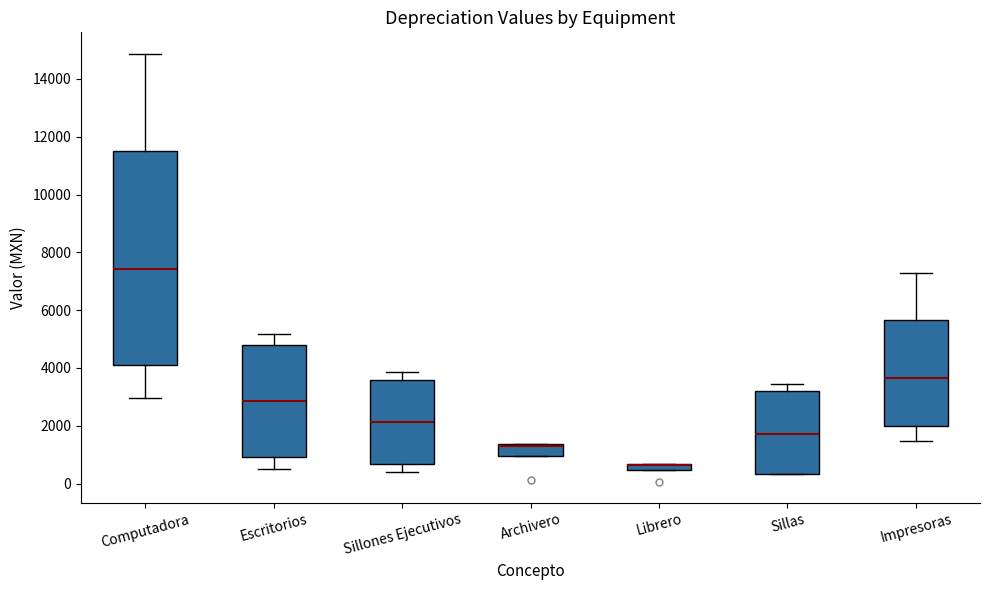

Which box is the tallest, from its lower edge to its upper edge?

Computadora